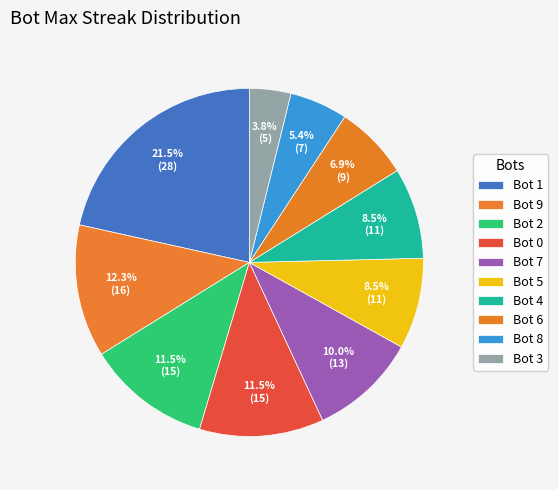

Count the number of slices in the pie.

10